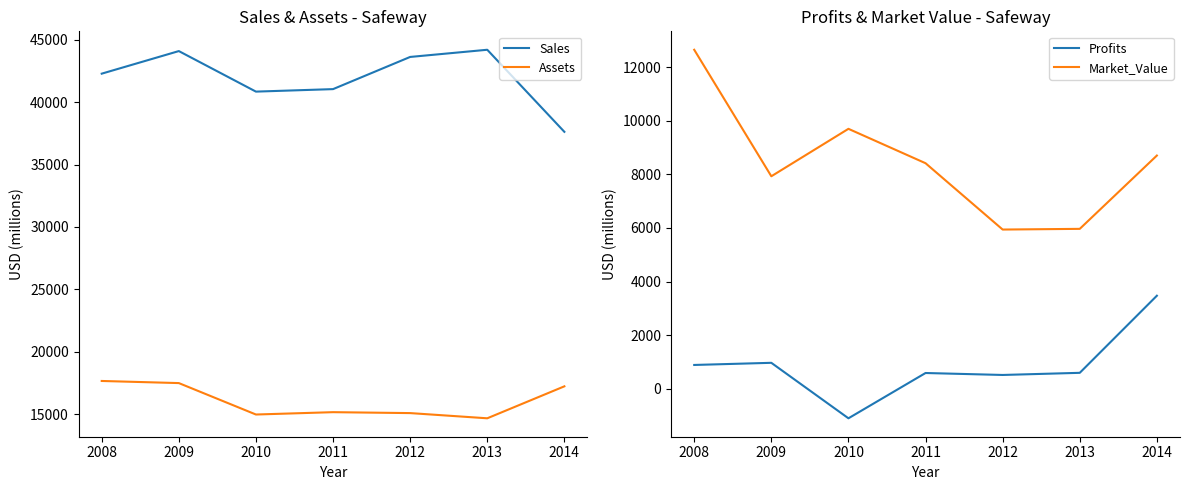

Reading left to right, transcribe all the data shown in this chart.

Sales: 42290.0	44100.0	40850.0	41050.0	43630.0	44206.0	37626.0
Assets: 17650.0	17480.0	14960.0	15148.0	15074.0	14657.0	17220.0
Profits: 890.0	970.0	-1100.0	589.7	516.7	596.5	3473.0
Market_Value: 12650.0	7930.0	9700.0	8417.0	5942.0	5968.0	8703.0